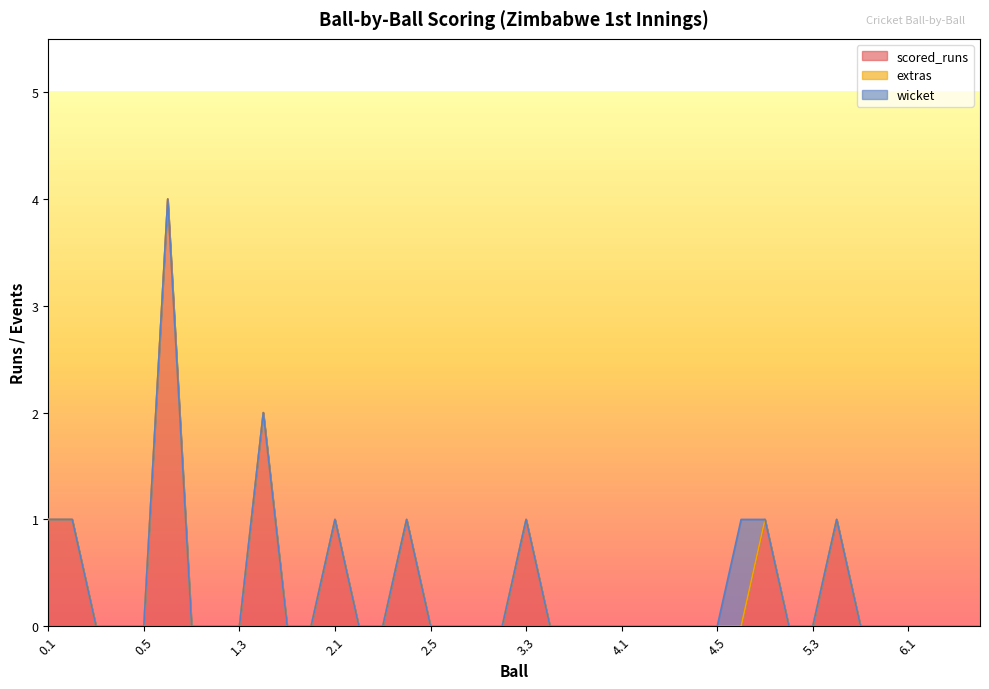

What position from the right is 2.6?

23